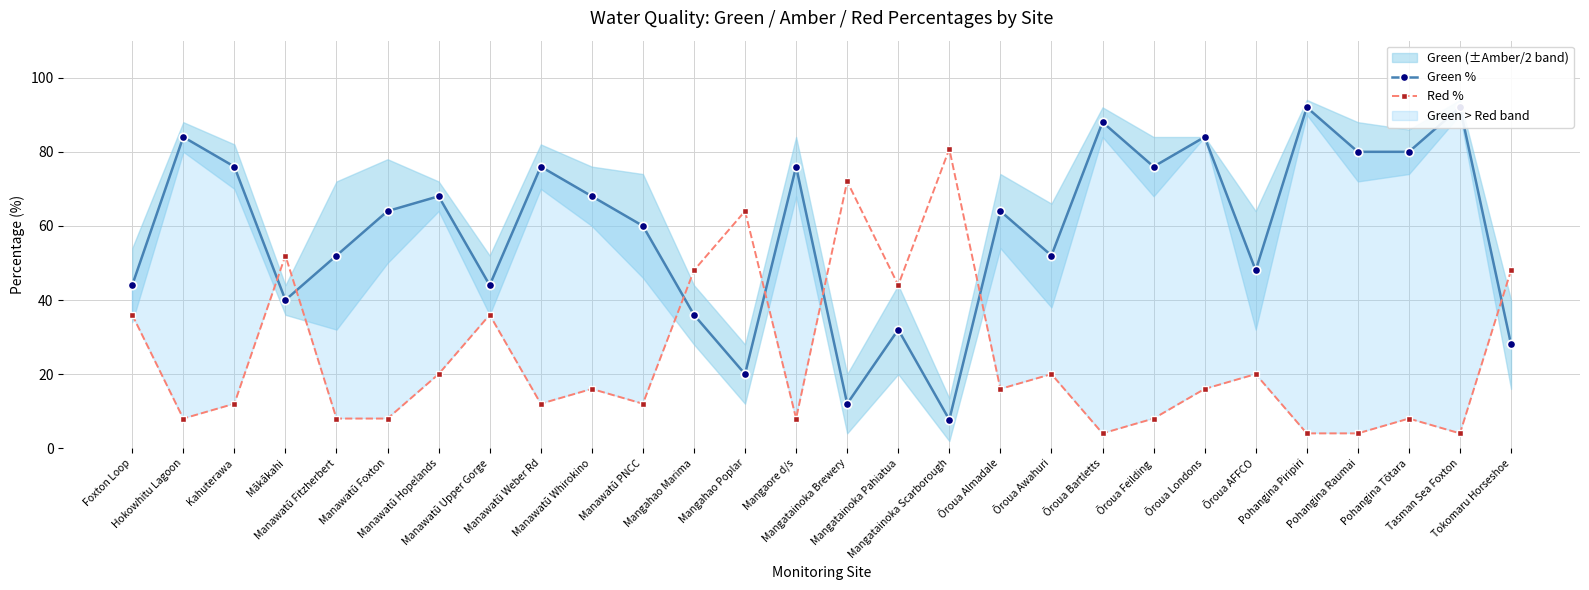

At which category does the chart reach its peak across all series?

Pohangina Piripiri